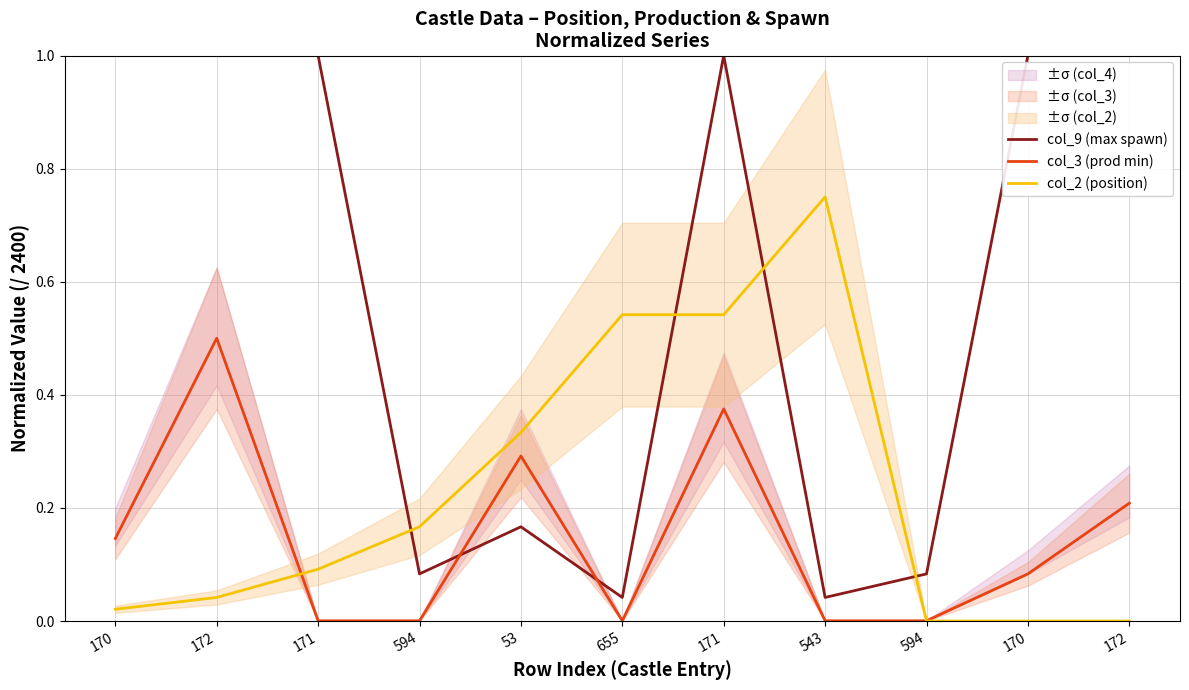

Which has a higher value, 594 or 655?

594